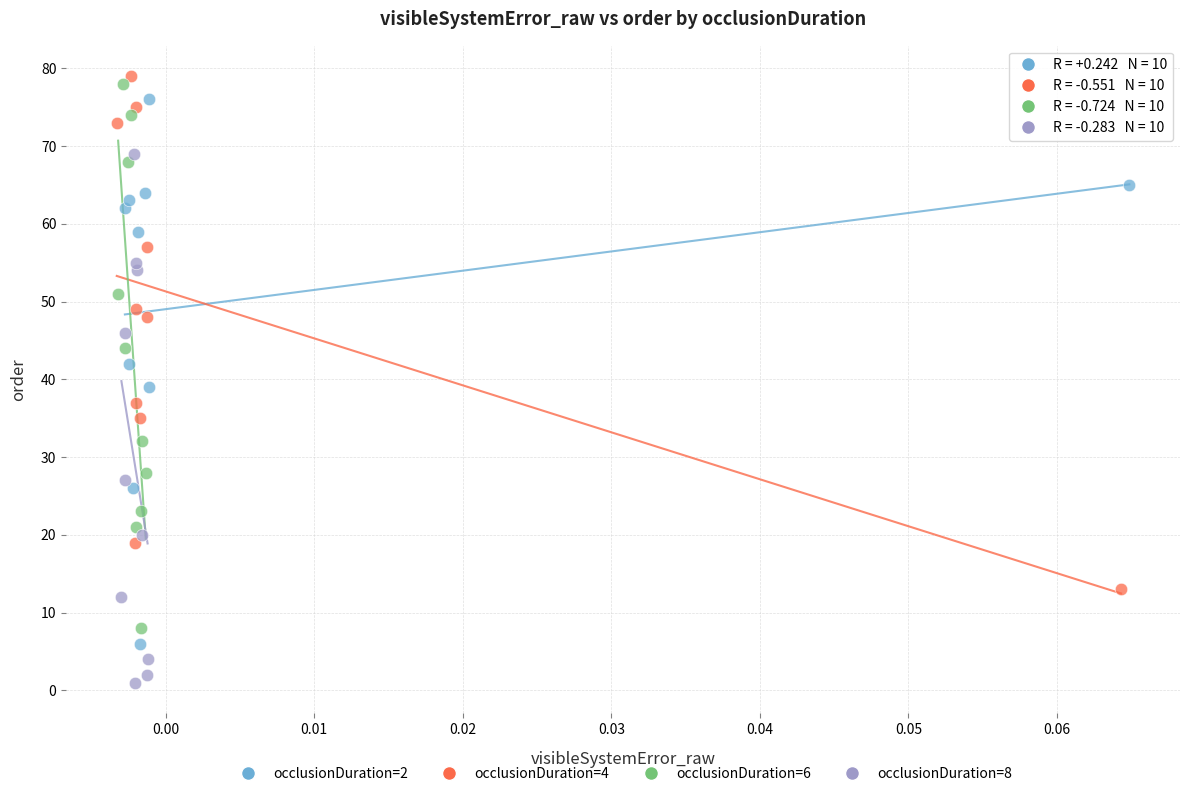

Which series reaches the minimum Y coordinate?

occlusionDuration=8